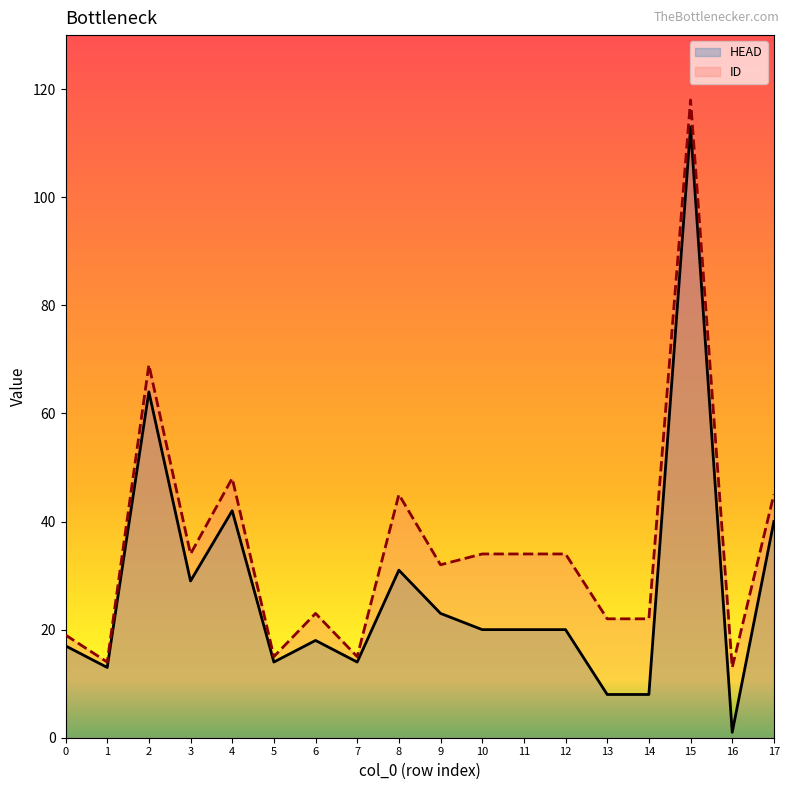

Reading left to right, transcribe all the data shown in this chart.

HEAD: 17	13	64	29	42	14	18	14	31	23	20	20	20	8	8	113	1	40
ID: 19	14	69	34	48	15	23	15	45	32	34	34	34	22	22	118	13	45